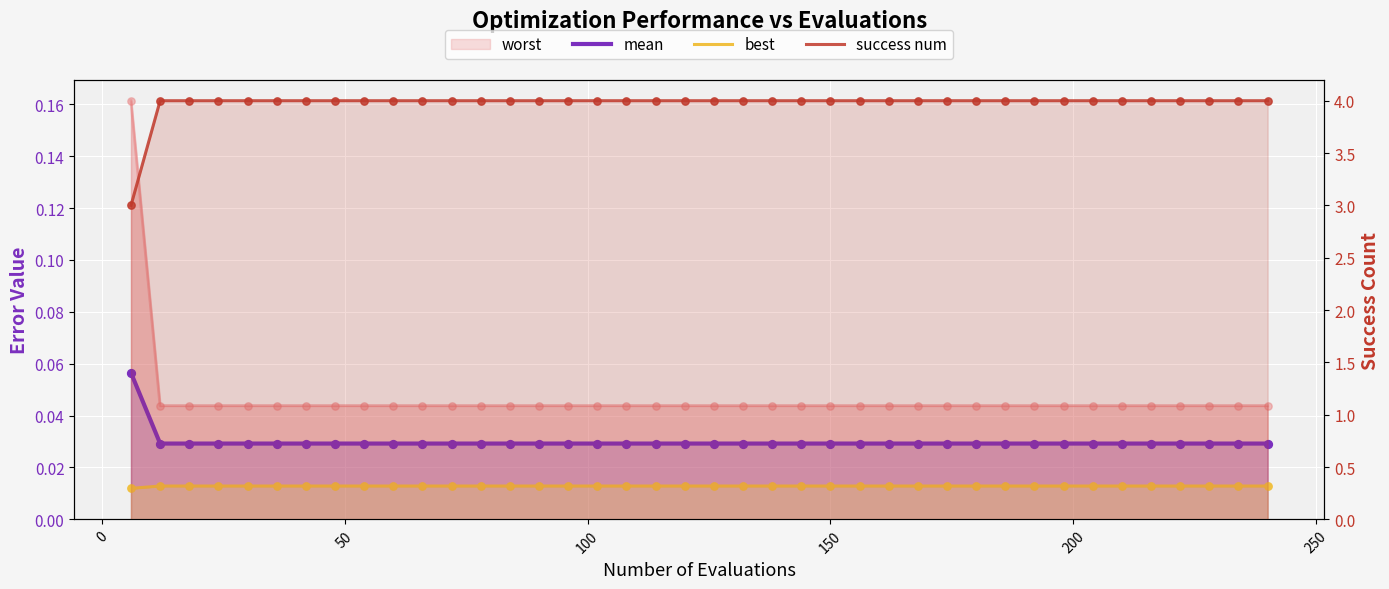

Which series contains the lowest Y value?

best